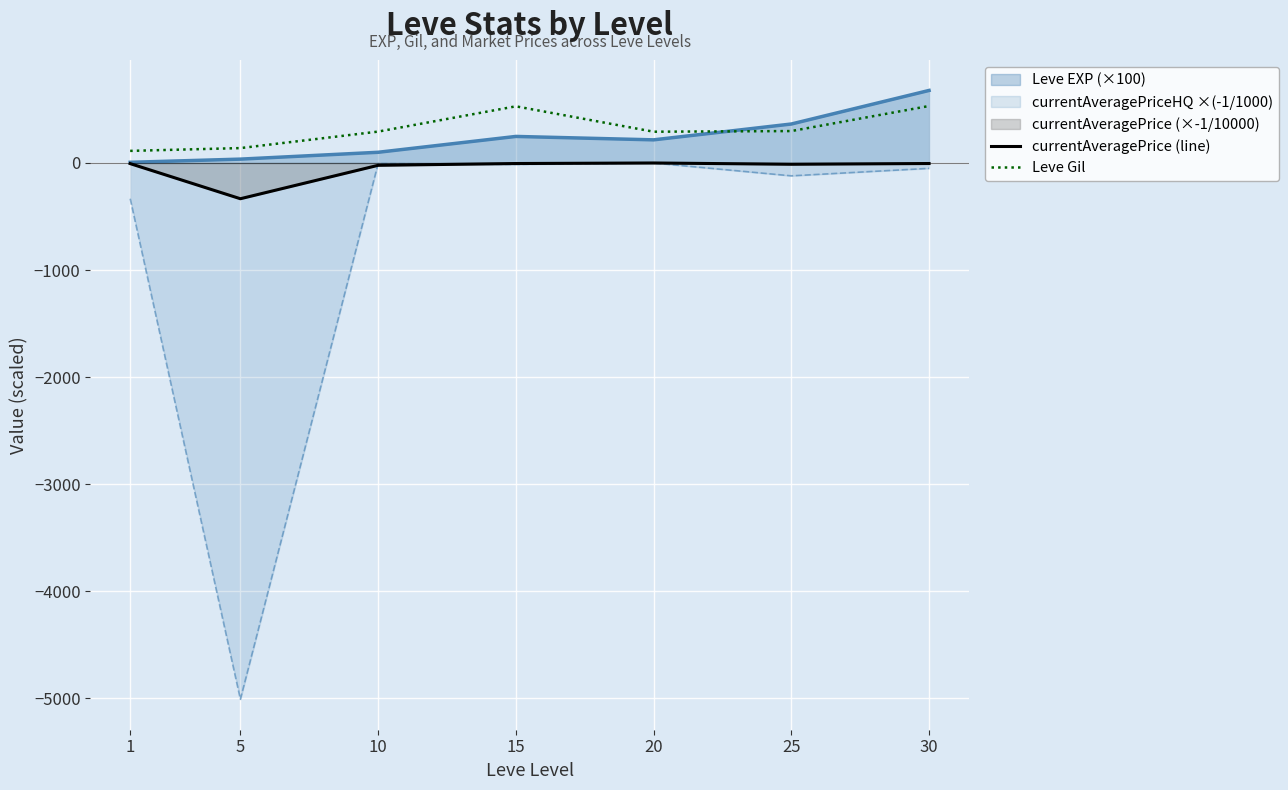

What is the lowest value of the currentAveragePrice (line) series?

-333.8